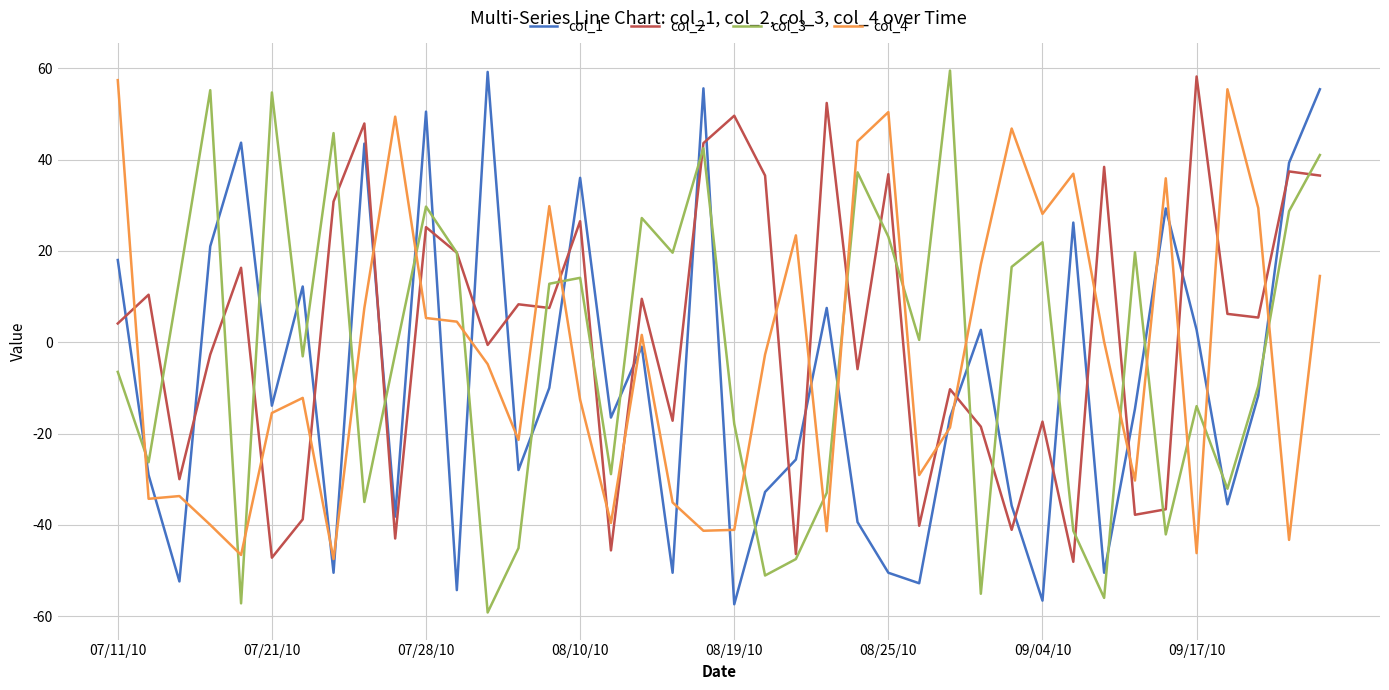

What is the maximum value shown in the chart?

59.5